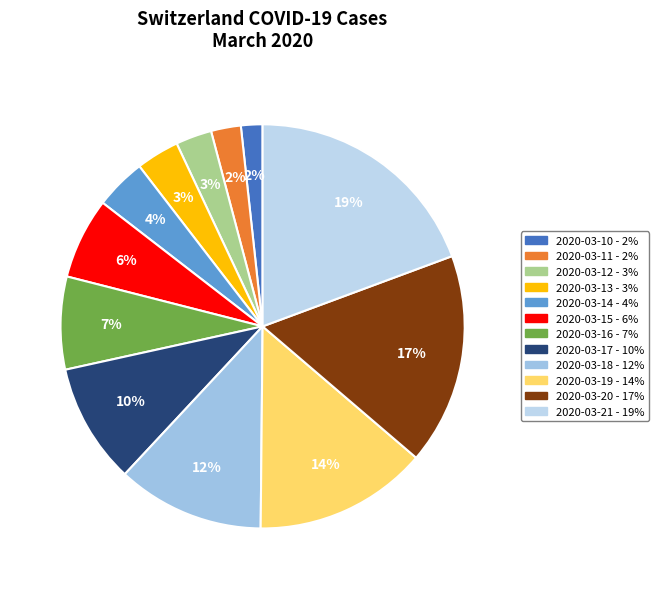

Which slice is the largest?

2020-03-21